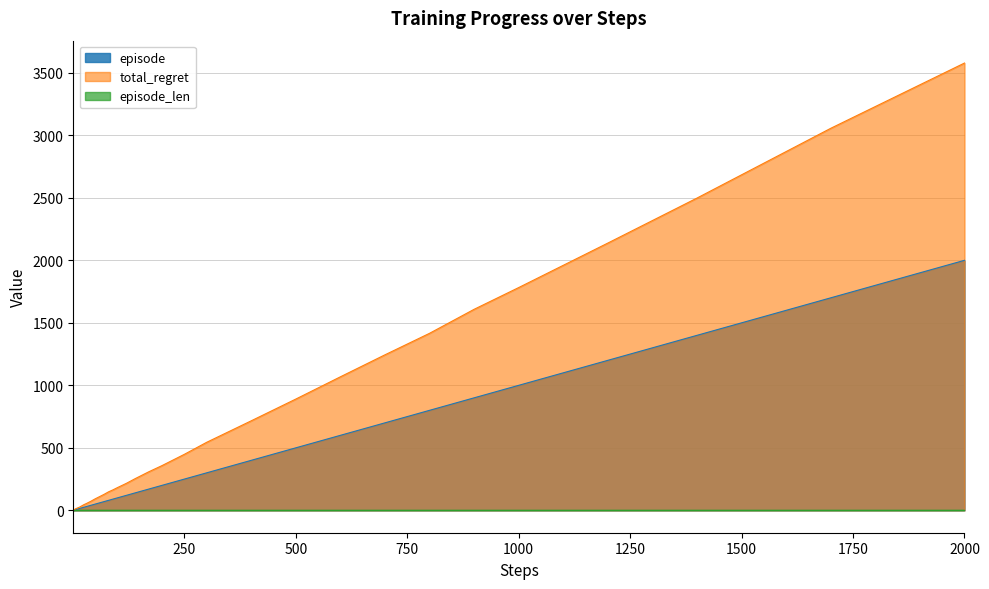

True or false: total_regret and episode intersect in this chart.

False